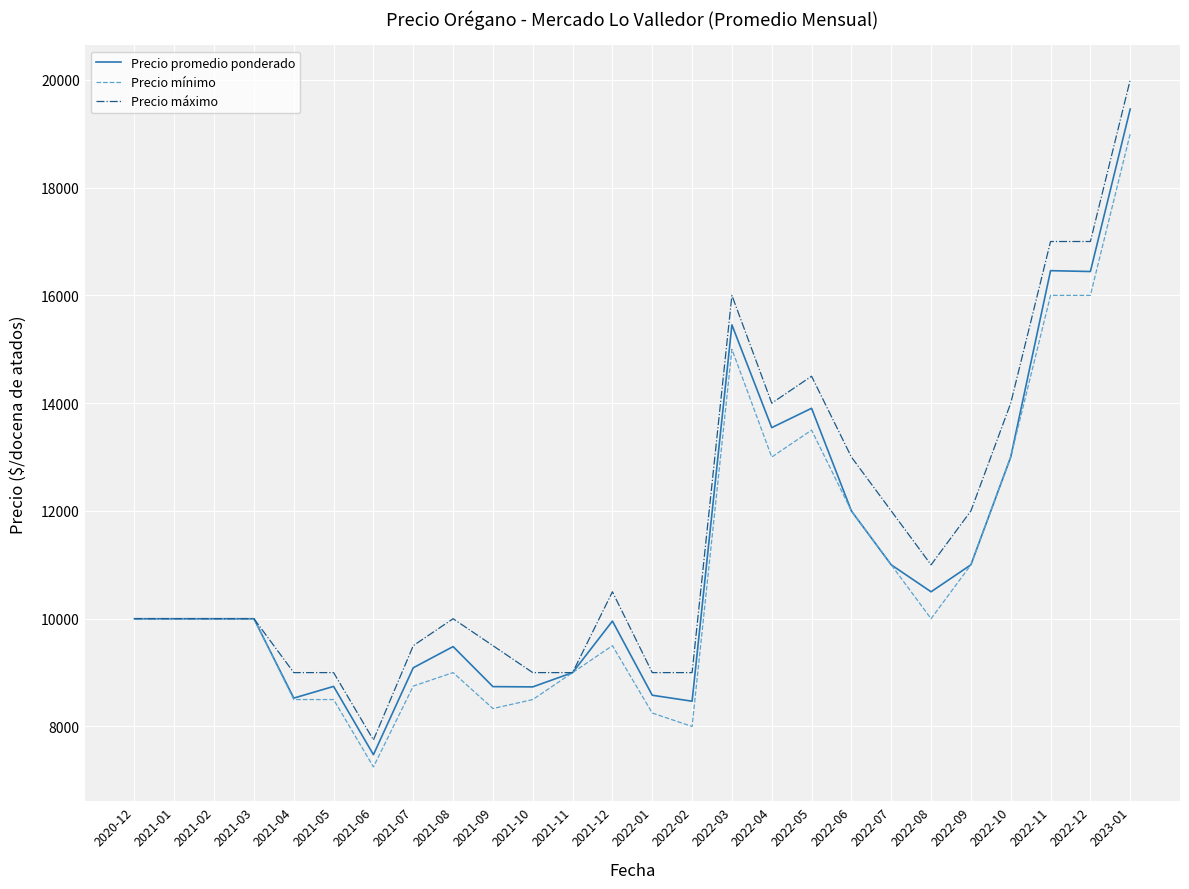

What is the approximate value of Precio mínimo at 2022-04, to the nearest 50?

13000